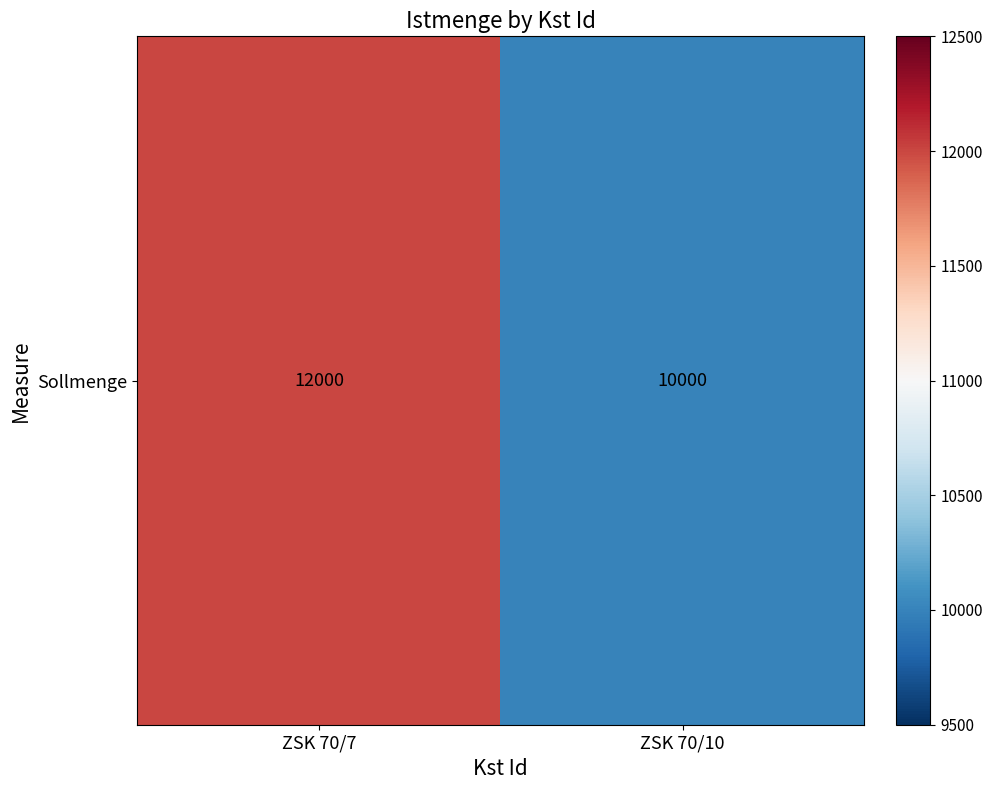

Which has a higher value, ZSK 70/10 or ZSK 70/7?

ZSK 70/7